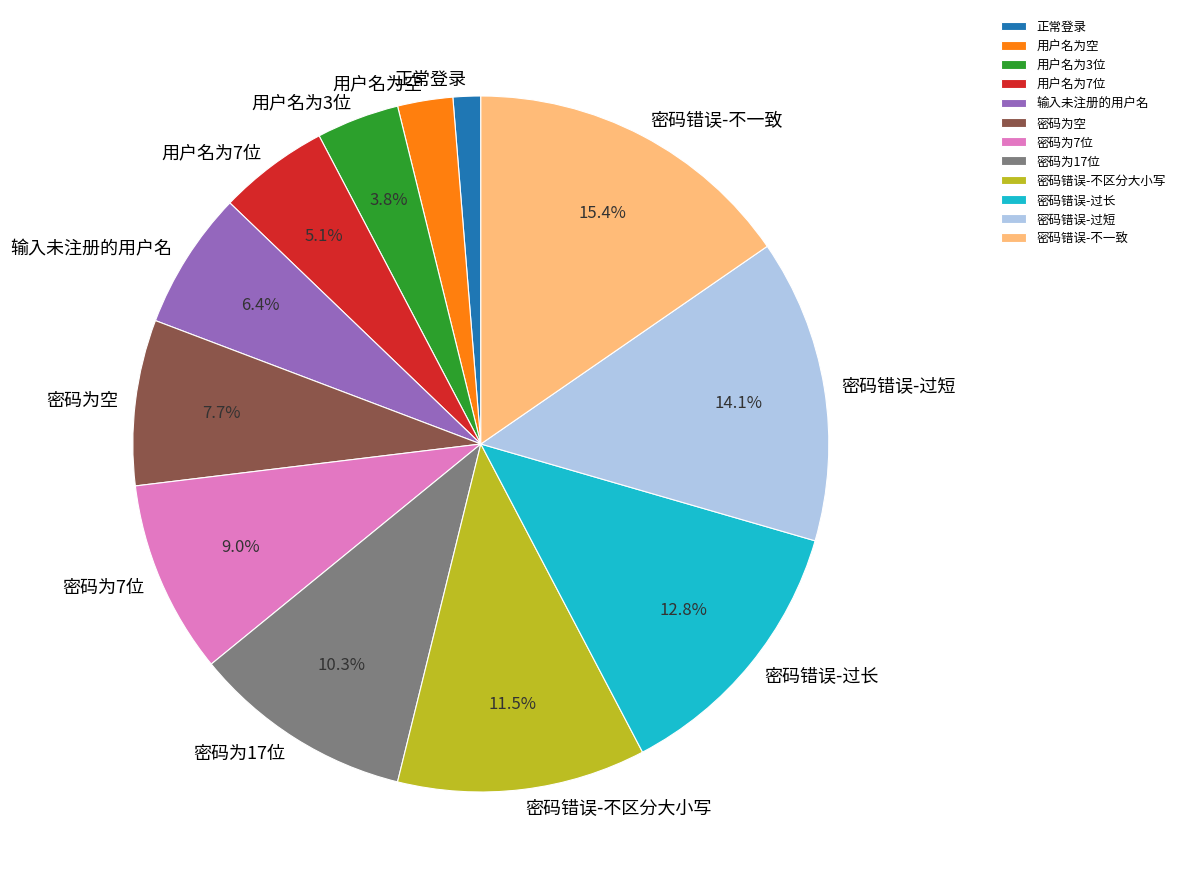

Rank the categories by value from lowest to highest.

正常登录, 用户名为空, 用户名为3位, 用户名为7位, 输入未注册的用户名, 密码为空, 密码为7位, 密码为17位, 密码错误-不区分大小写, 密码错误-过长, 密码错误-过短, 密码错误-不一致